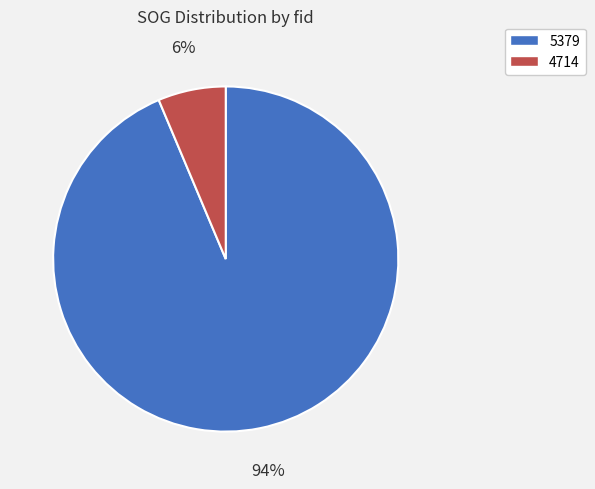

What percentage is the 4714 slice, to the nearest percent?

6%